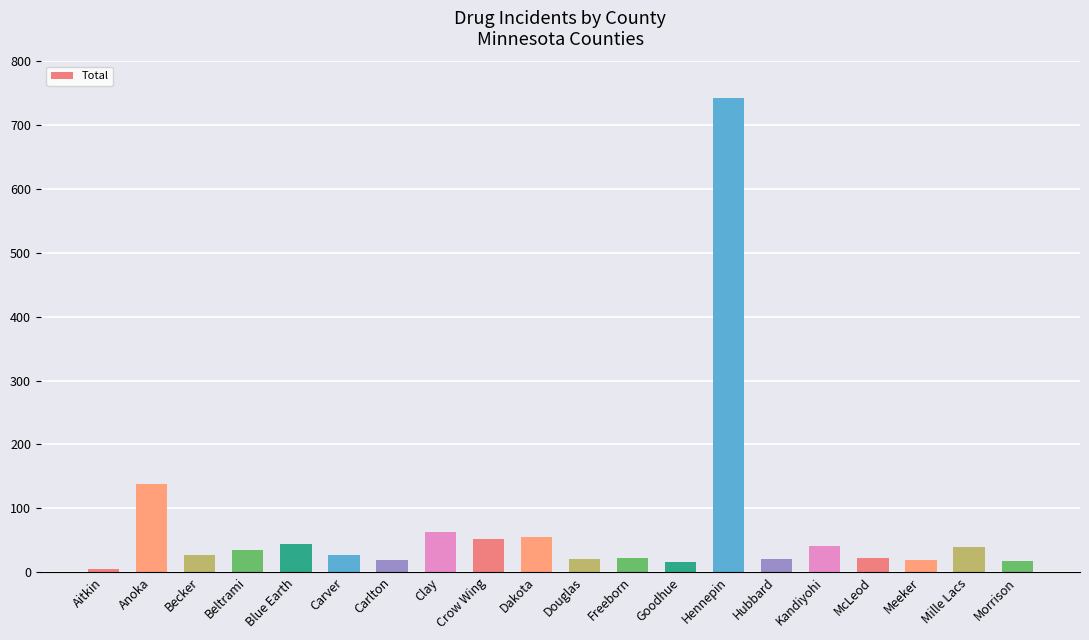

How many distinct data groups are displayed?

1